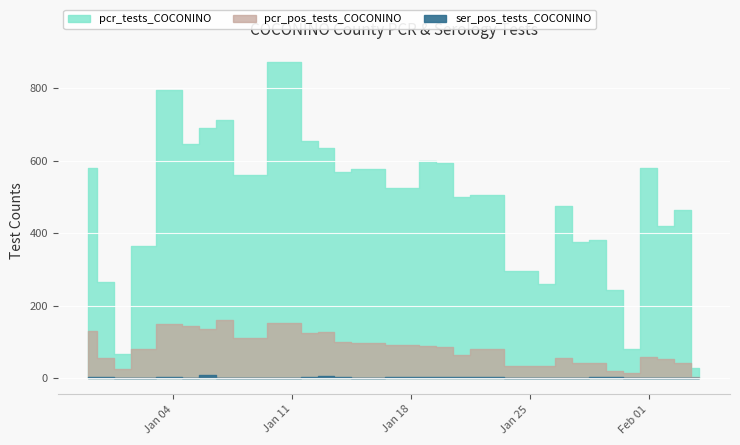

Reading right to left, extract all data points from this chart.

pcr_pos_tests_COCONINO: 2020-12-30=130	2020-12-31=56	2021-01-01=25	2021-01-02=81	2021-01-04=150	2021-01-05=145	2021-01-06=136	2021-01-07=160	2021-01-08=111	2021-01-11=152	2021-01-12=126	2021-01-13=129	2021-01-14=101	2021-01-15=97	2021-01-18=93	2021-01-19=88	2021-01-20=86	2021-01-21=65	2021-01-22=80	2021-01-25=34	2021-01-26=34	2021-01-27=56	2021-01-28=42	2021-01-29=43	2021-01-30=20	2021-01-31=16	2021-02-01=58	2021-02-02=53	2021-02-03=42	2021-02-04=5
pcr_tests_COCONINO: 2020-12-30=581	2020-12-31=265	2021-01-01=68	2021-01-02=365	2021-01-04=794	2021-01-05=645	2021-01-06=689	2021-01-07=712	2021-01-08=561	2021-01-11=872	2021-01-12=654	2021-01-13=636	2021-01-14=569	2021-01-15=576	2021-01-18=524	2021-01-19=599	2021-01-20=593	2021-01-21=501	2021-01-22=505	2021-01-25=296	2021-01-26=259	2021-01-27=476	2021-01-28=375	2021-01-29=380	2021-01-30=243	2021-01-31=80	2021-02-01=581	2021-02-02=420	2021-02-03=463	2021-02-04=29
ser_pos_tests_COCONINO: 2020-12-30=3	2020-12-31=3	2021-01-01=0	2021-01-02=1	2021-01-04=4	2021-01-05=0	2021-01-06=8	2021-01-07=0	2021-01-08=1	2021-01-11=0	2021-01-12=4	2021-01-13=7	2021-01-14=4	2021-01-15=2	2021-01-18=3	2021-01-19=5	2021-01-20=3	2021-01-21=5	2021-01-22=4	2021-01-25=2	2021-01-26=0	2021-01-27=0	2021-01-28=1	2021-01-29=3	2021-01-30=3	2021-01-31=0	2021-02-01=1	2021-02-02=1	2021-02-03=0	2021-02-04=0